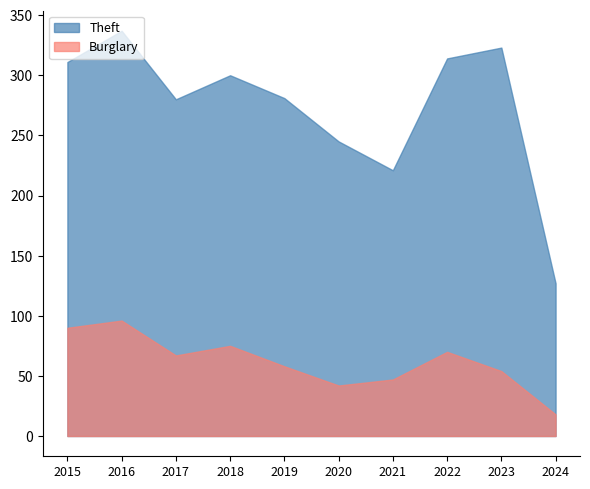

True or false: Burglary and Theft intersect in this chart.

False